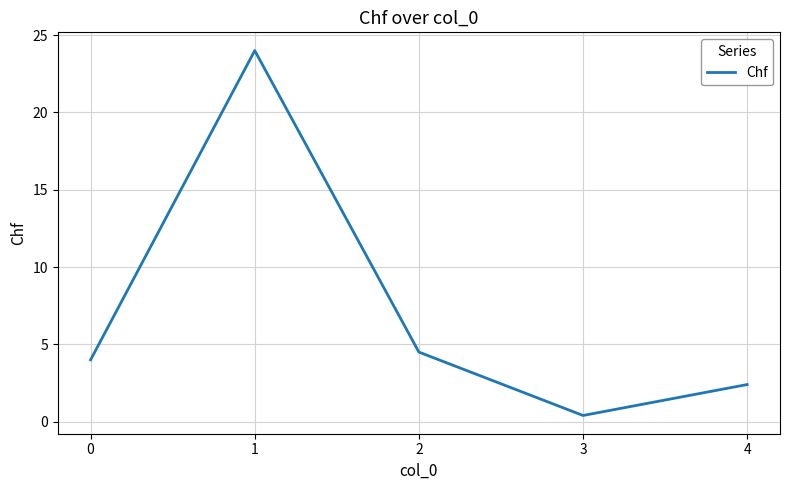

True or false: the data shows 3.7 at 4.

False